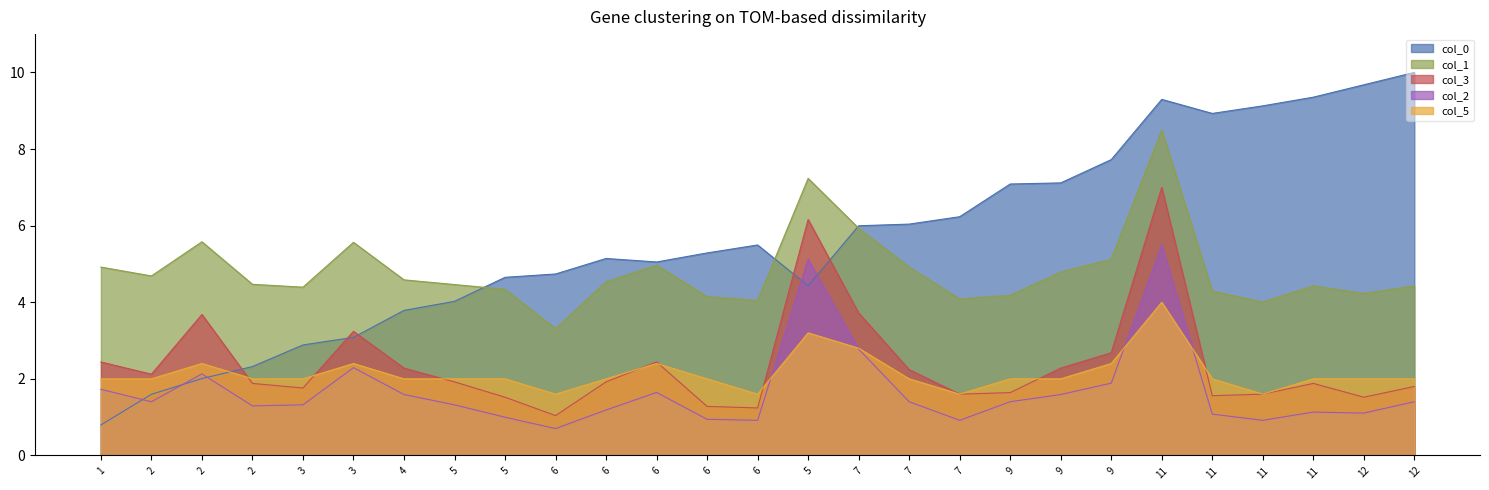

True or false: col_3 has a value of 4.6 at 3.

False